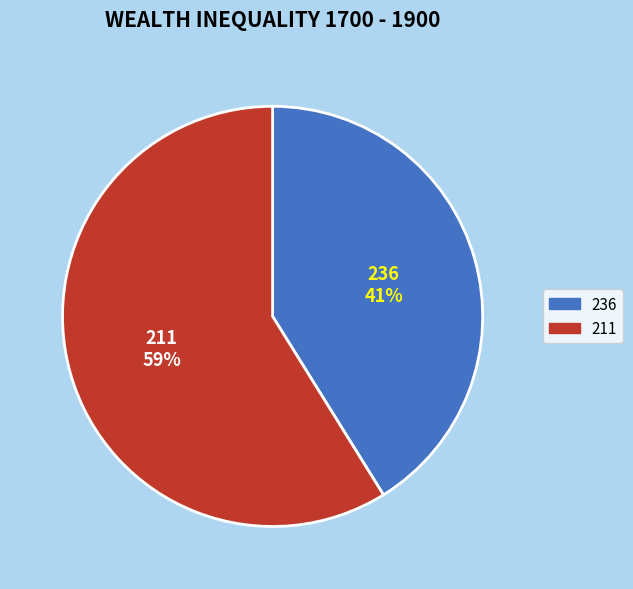

The 236 slice represents 53% of the pie. True or false?

False